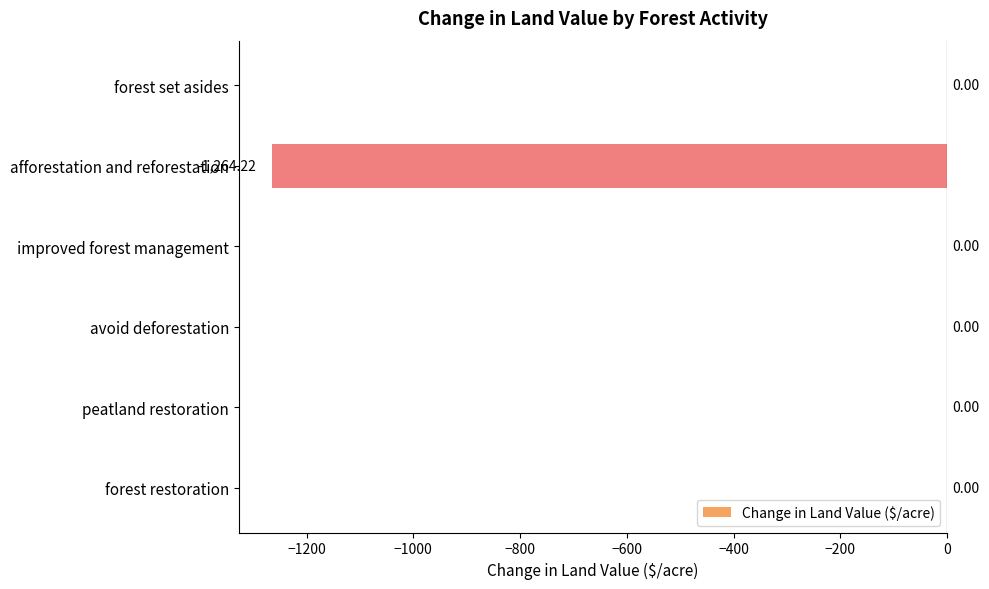

Which has a higher value, improved forest management or afforestation and reforestation?

improved forest management